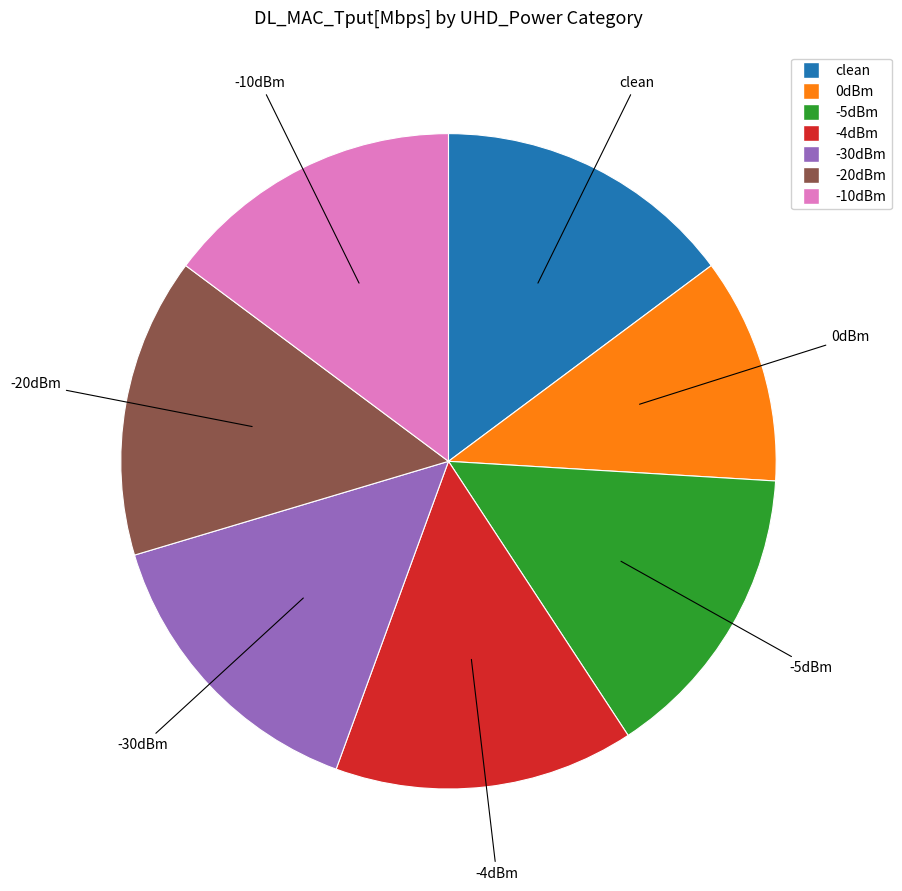

How many slices are in this pie chart?

7